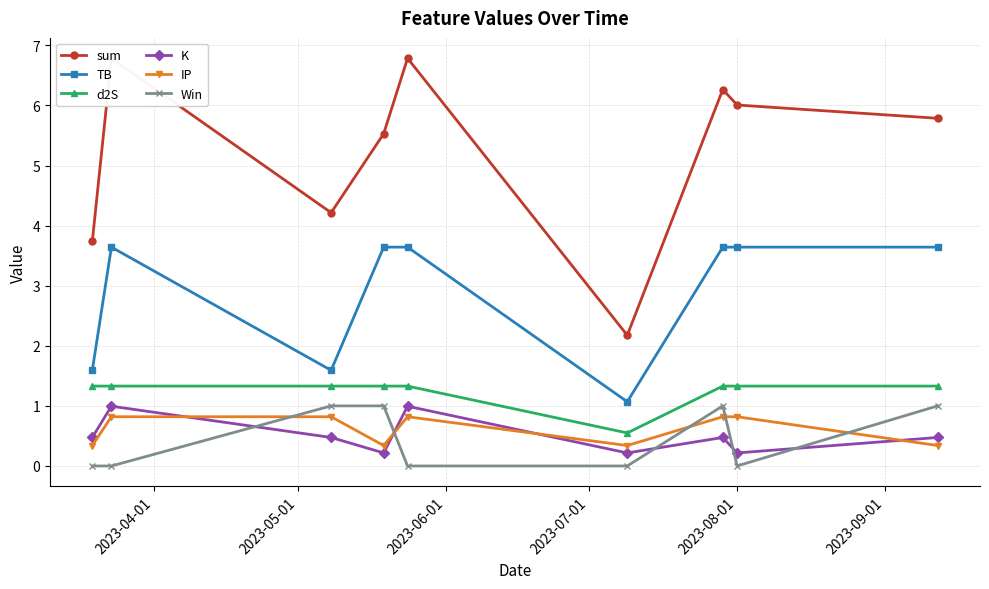

True or false: Win has more than 0 points higher than both neighbors.

True